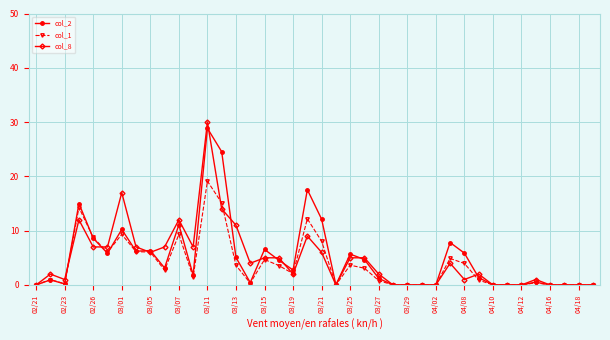

What is the value of the col_8 point at the 4th from the left?

12.0